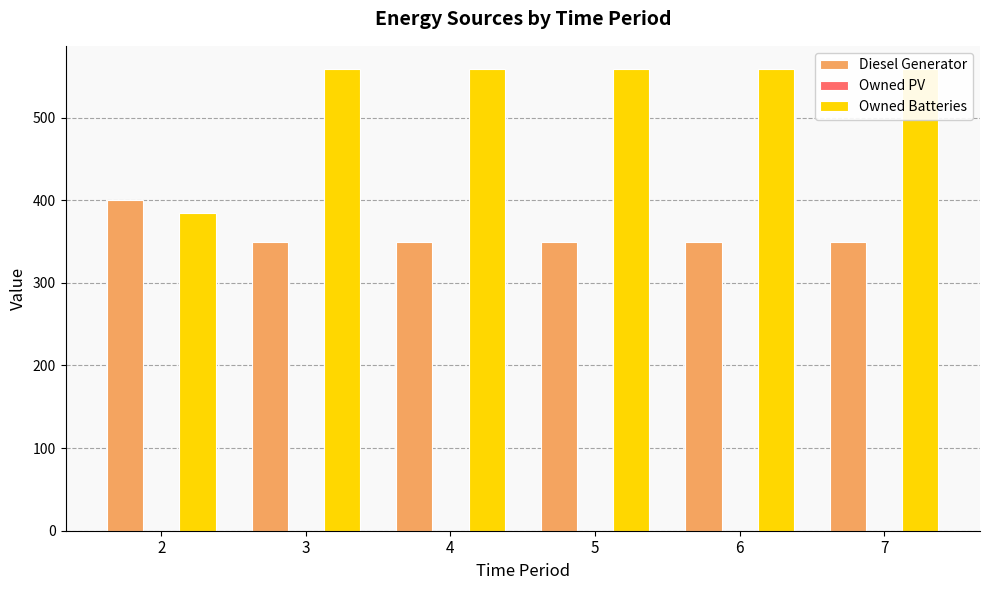

List the labels in order of Owned Batteries value, largest first.

3, 4, 5, 6, 7, 2